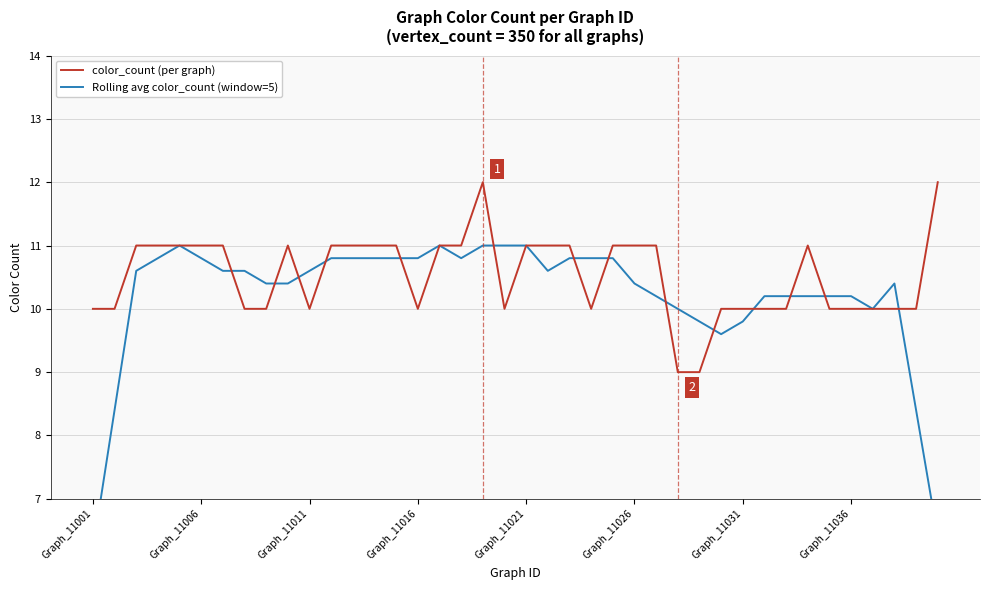

Is this an area chart (filled region under the line)?

No